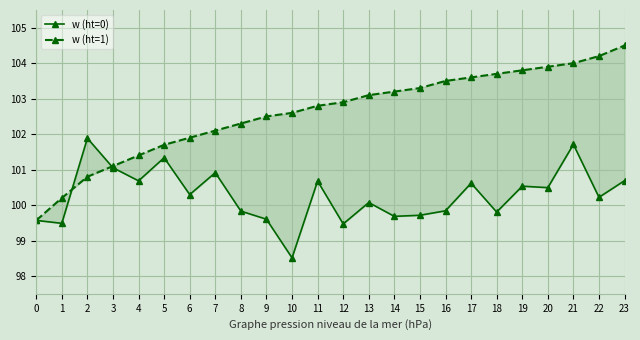

What is the sum of the w (ht=0) values at 16 and 13?

199.9